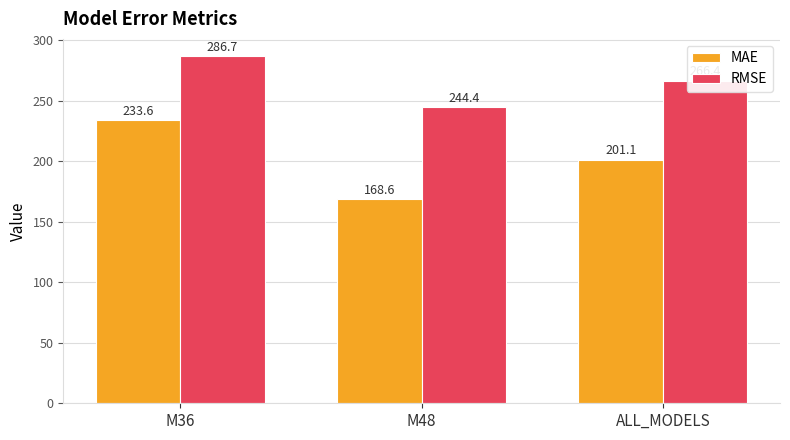

What are all the series names shown in the legend?

MAE, RMSE